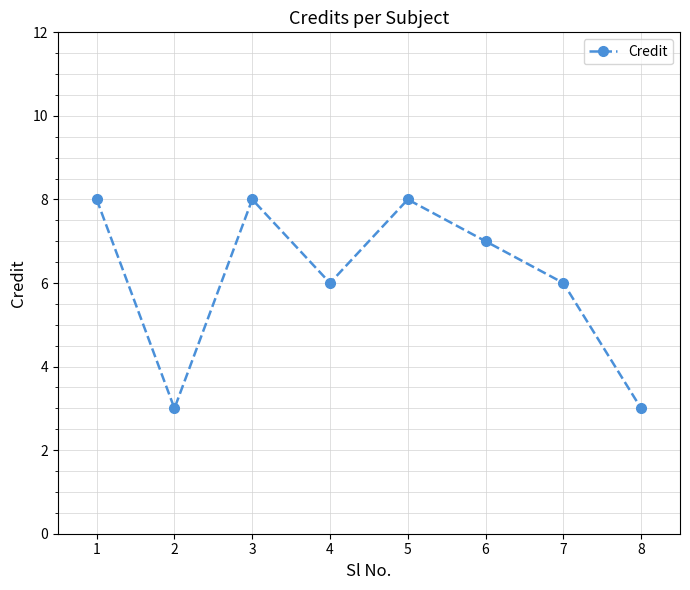

Where does the data first go above 7?

1